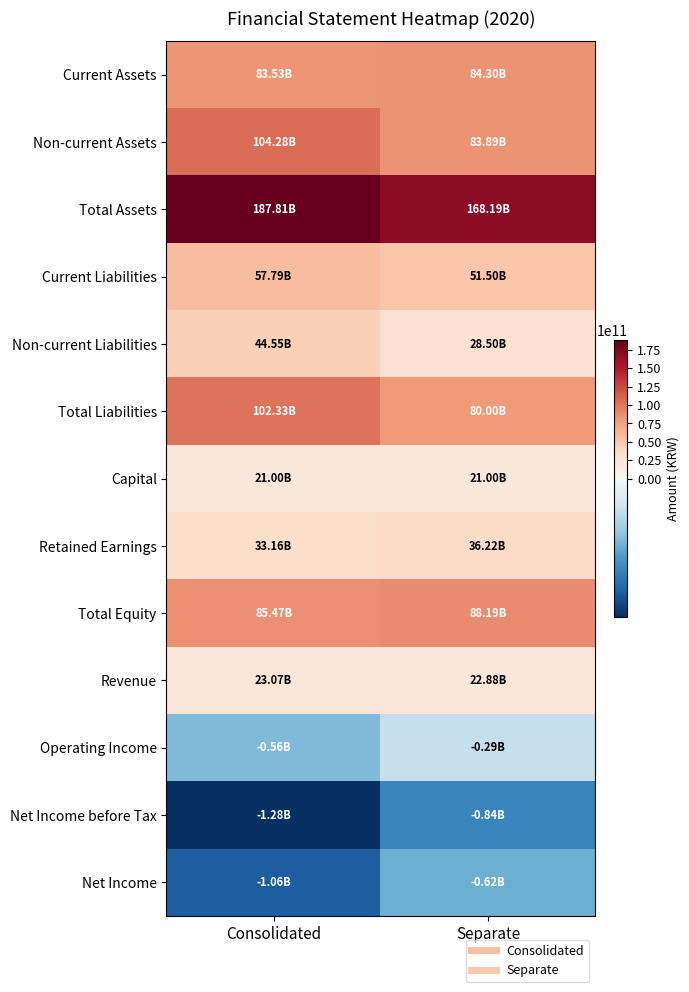

Which series has the largest total across all categories?

Total Assets